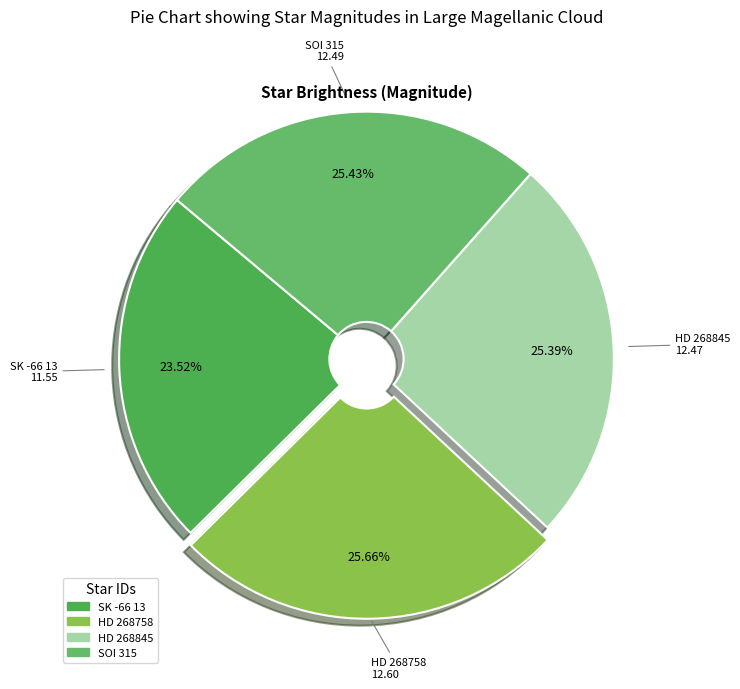

Combined, do HD 268758 and SK -66 13 account for over 50%?

No